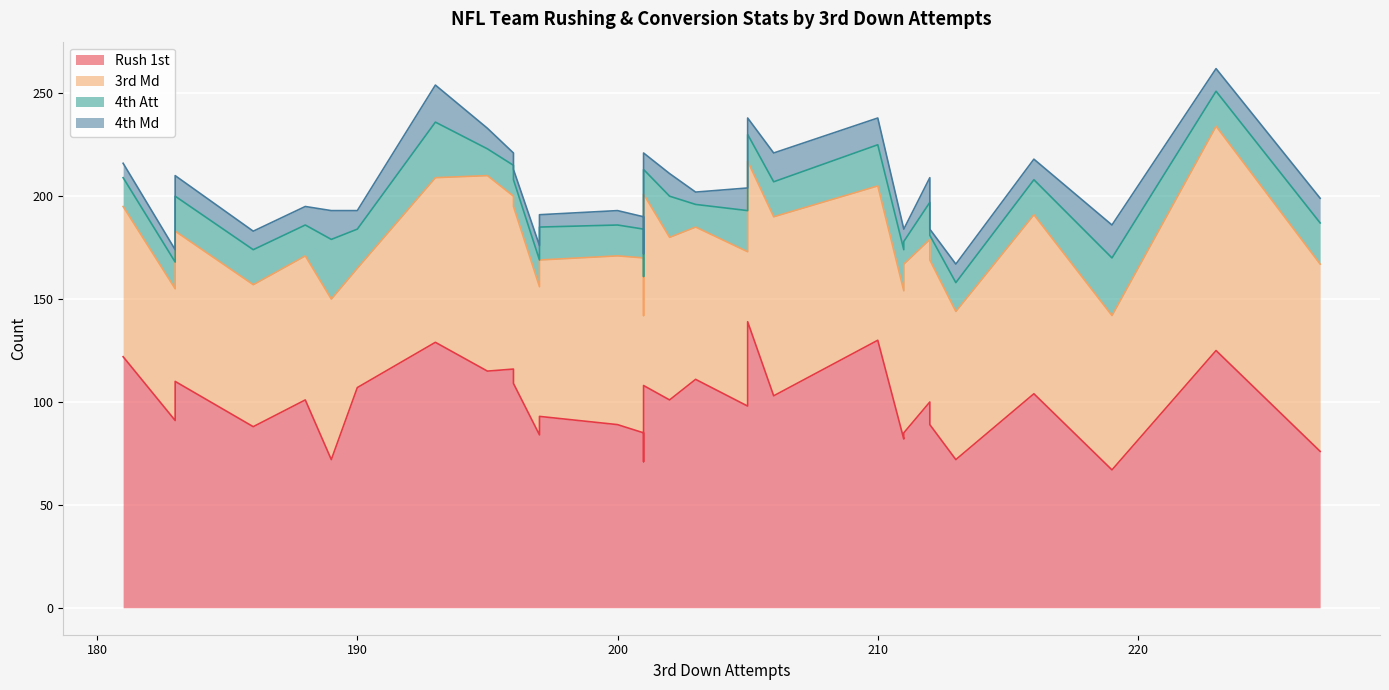

In 4th Md, how many points are lower than both neighbors (excluding endpoints)?

9